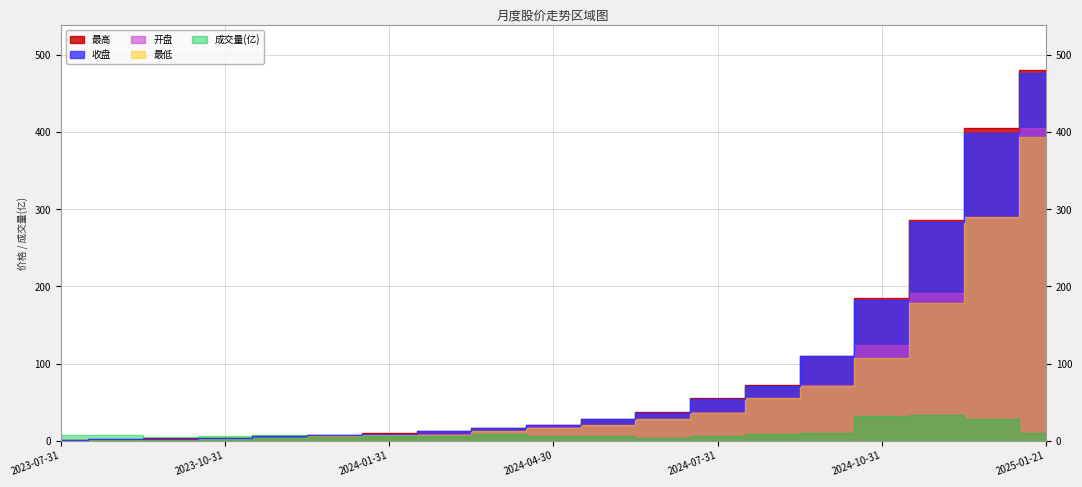

What is the greatest value displayed?

481.0